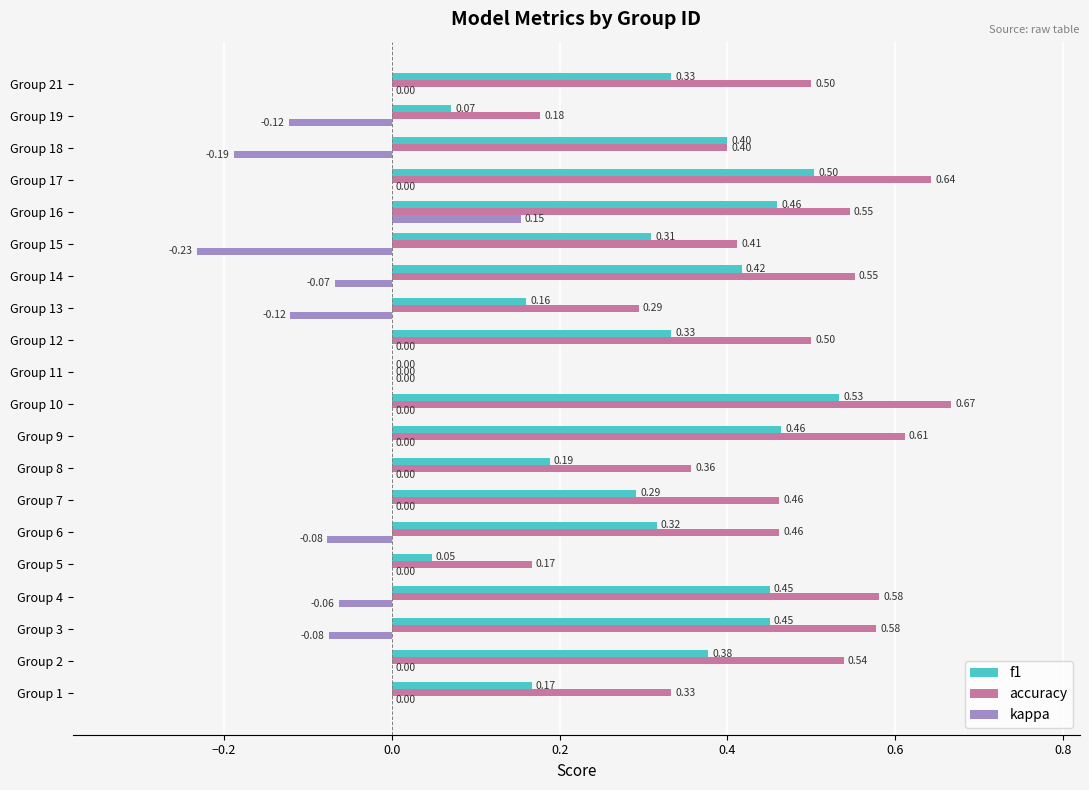

Which series has the largest range (max minus min)?

accuracy